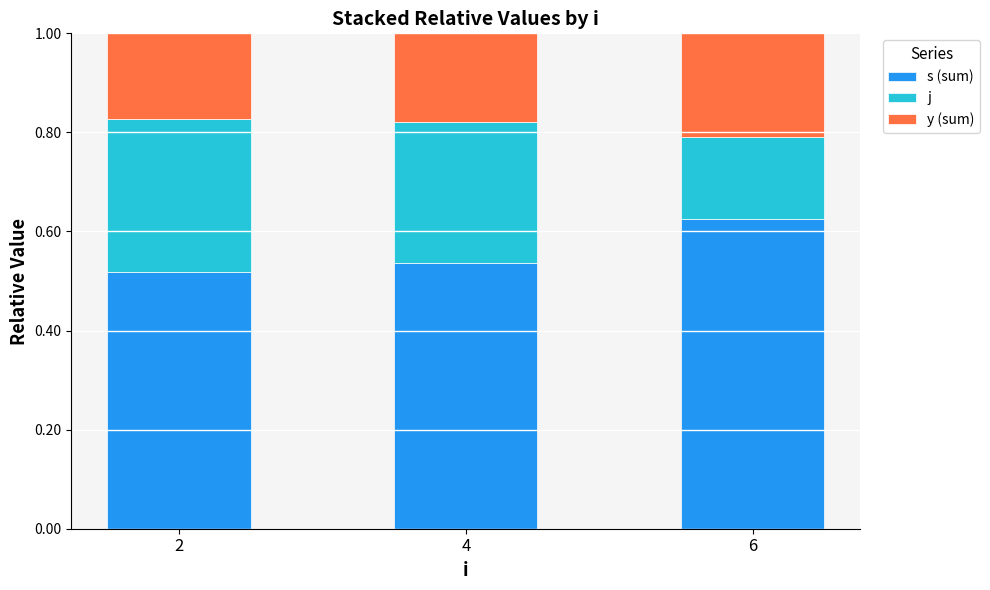

What are all the series names shown in the legend?

s (sum), j, y (sum)